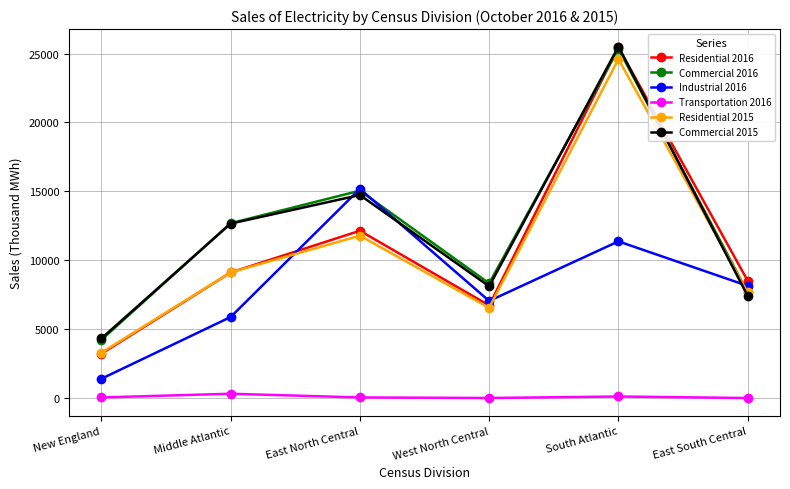

What are all the series names shown in the legend?

Residential 2016, Commercial 2016, Industrial 2016, Transportation 2016, Residential 2015, Commercial 2015